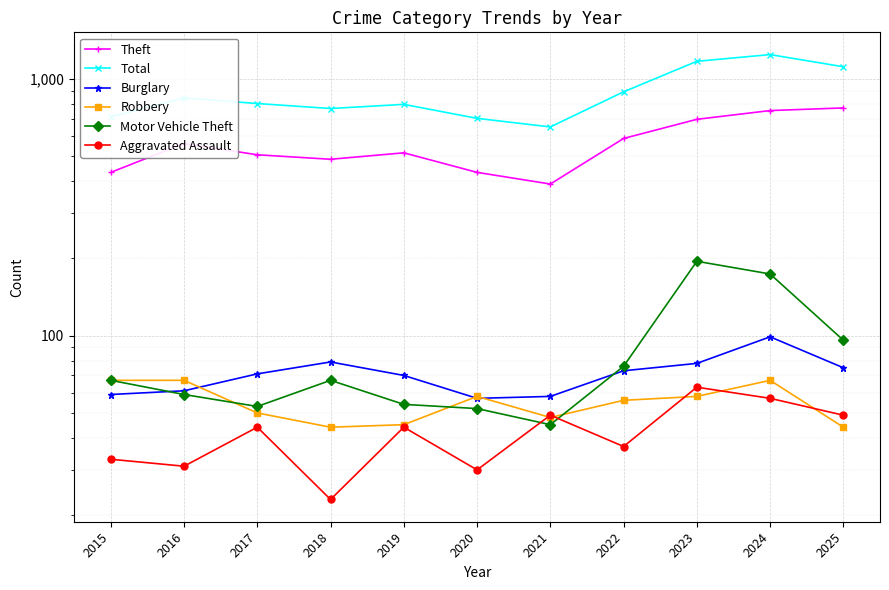

Where is the first local minimum for Total?

2018